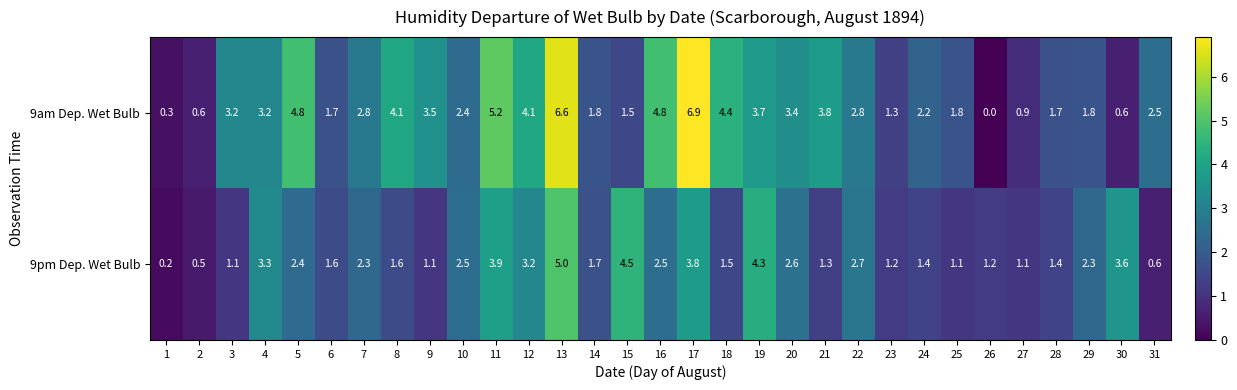

What is the total value across all series at 31?

3.1